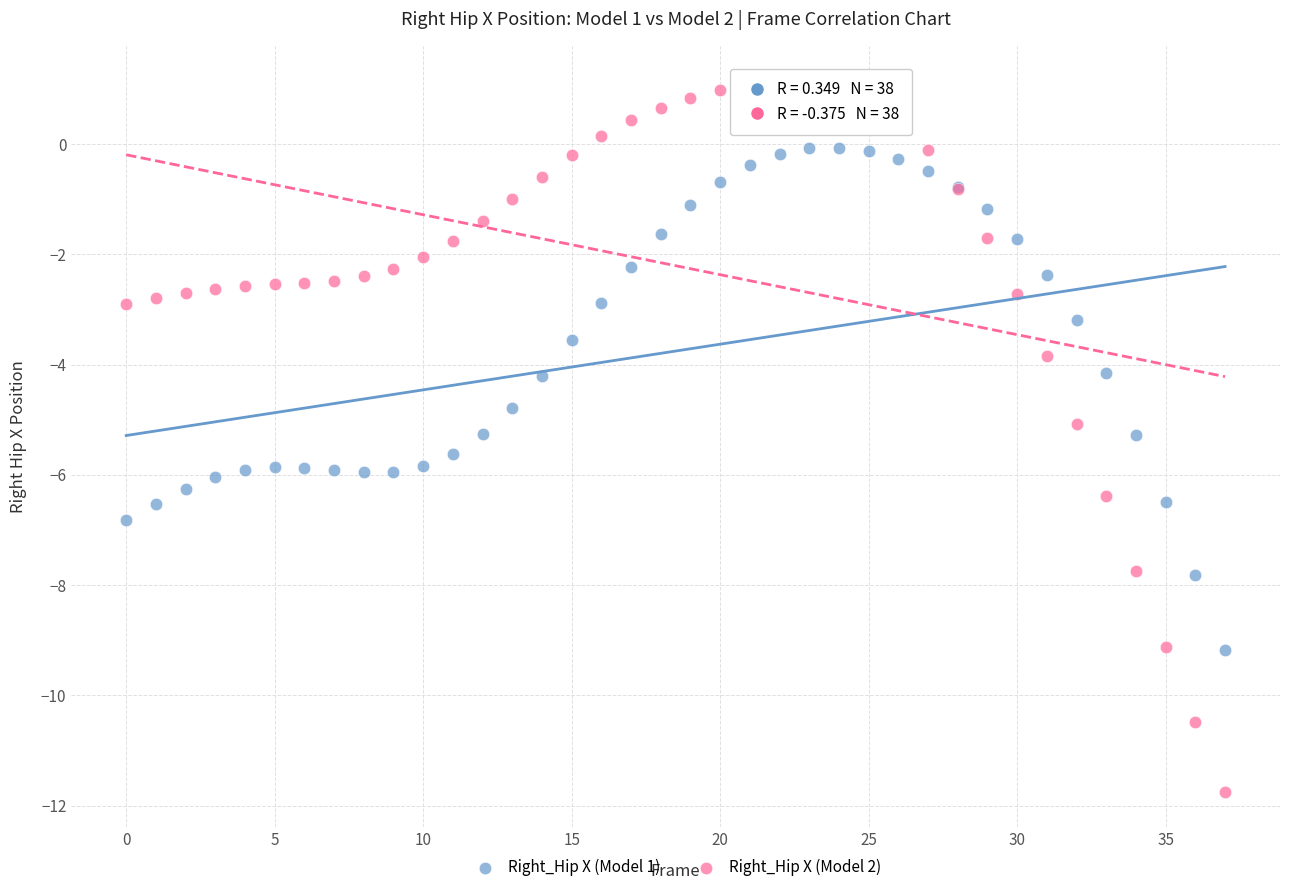

Which series contains the lowest Y value?

Right_Hip X (Model 2)